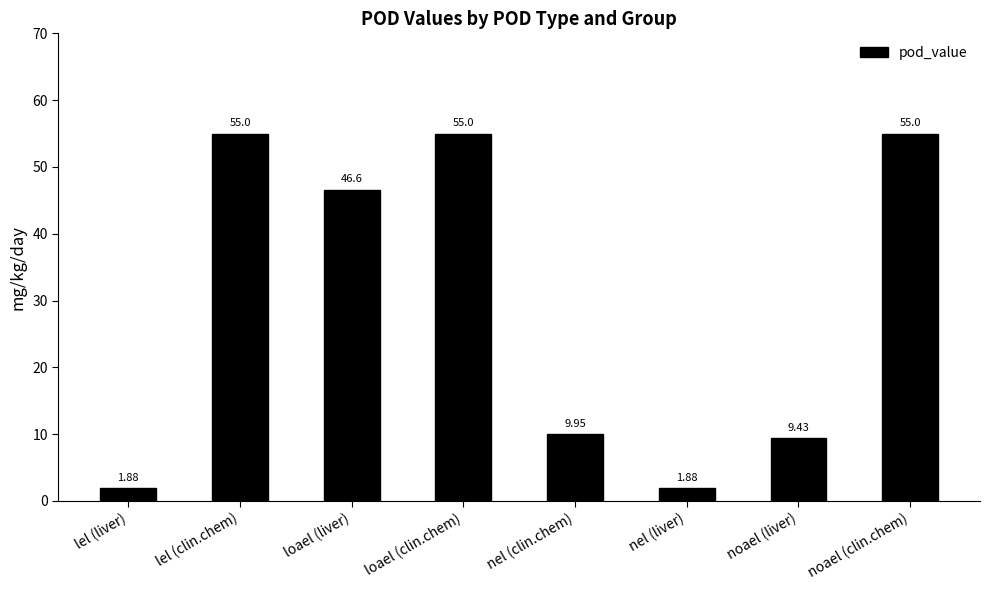

What is the difference between the values at lel (clin.chem) and lel (liver)?

53.1